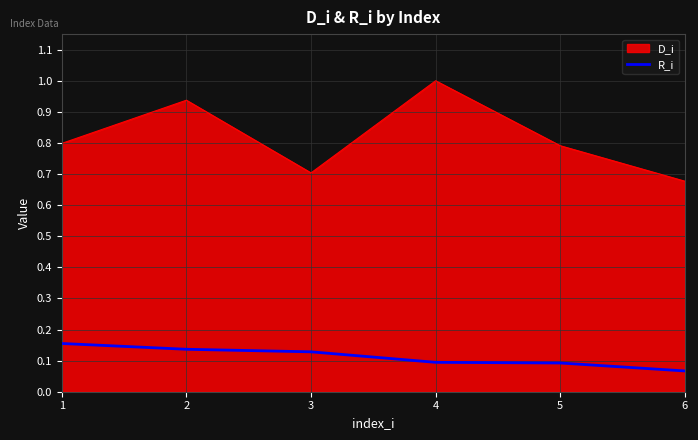

What is the difference between the D_i values at 4 and 6?

0.3